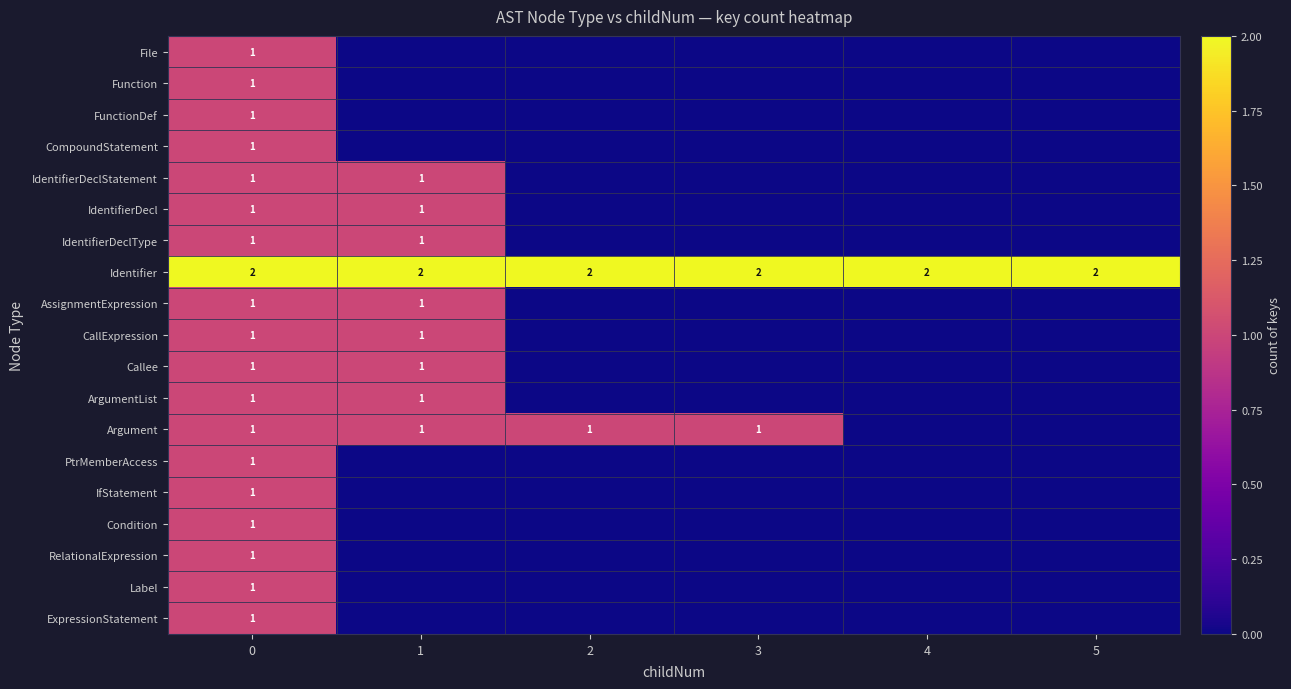

What is the difference between the maximum and minimum values in the row_2 series?

1